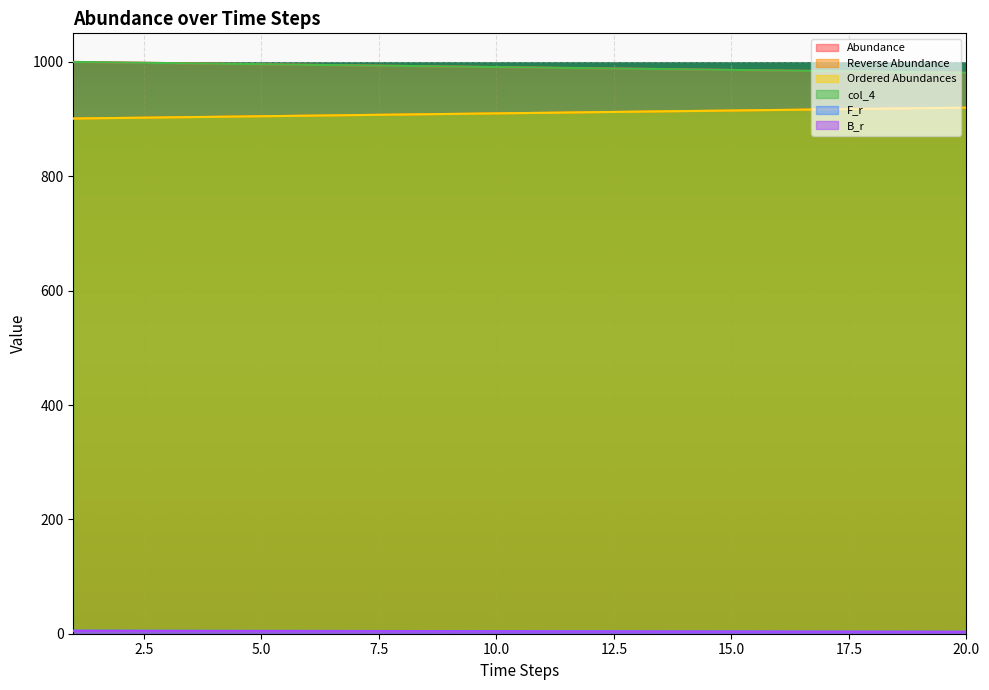

Reading right to left, what are all the values shown in this chart?

Abundance: 20=981.0	19=982.0	18=983.0	17=984.0	16=985.0	15=986.0	14=987.0	13=988.0	12=989.0	11=990.0	10=991.0	9=992.0	8=993.0	7=994.0	6=995.0	5=996.0	4=997.0	3=998.0	2=999.0	1=1000.0
Reverse Abundance: 20=920.0	19=919.0	18=918.0	17=917.0	16=916.0	15=915.0	14=914.0	13=913.0	12=912.0	11=911.0	10=910.0	9=909.0	8=908.0	7=907.0	6=906.0	5=905.0	4=904.0	3=903.0	2=902.0	1=901.0
Ordered Abundances: 20=920.0	19=919.0	18=918.0	17=917.0	16=916.0	15=915.0	14=914.0	13=913.0	12=912.0	11=911.0	10=910.0	9=909.0	8=908.0	7=907.0	6=906.0	5=905.0	4=904.0	3=903.0	2=902.0	1=901.0
col_4: 20=981.0	19=982.0	18=983.0	17=984.0	16=985.0	15=986.0	14=987.0	13=988.0	12=989.0	11=990.0	10=991.0	9=992.0	8=993.0	7=994.0	6=995.0	5=996.0	4=997.0	3=998.0	2=999.0	1=1000.0
F_r: 20=3.5	19=3.6	18=3.7	17=3.8	16=3.9	15=4.0	14=4.1	13=4.2	12=4.3	11=4.4	10=4.5	9=4.6	8=4.7	7=4.8	6=4.9	5=5.0	4=5.2	3=5.3	2=5.4	1=5.5
B_r: 20=3.3	19=3.4	18=3.5	17=3.5	16=3.6	15=3.7	14=3.8	13=3.9	12=4.0	11=4.0	10=4.1	9=4.2	8=4.3	7=4.4	6=4.5	5=4.6	4=4.7	3=4.8	2=4.9	1=5.0